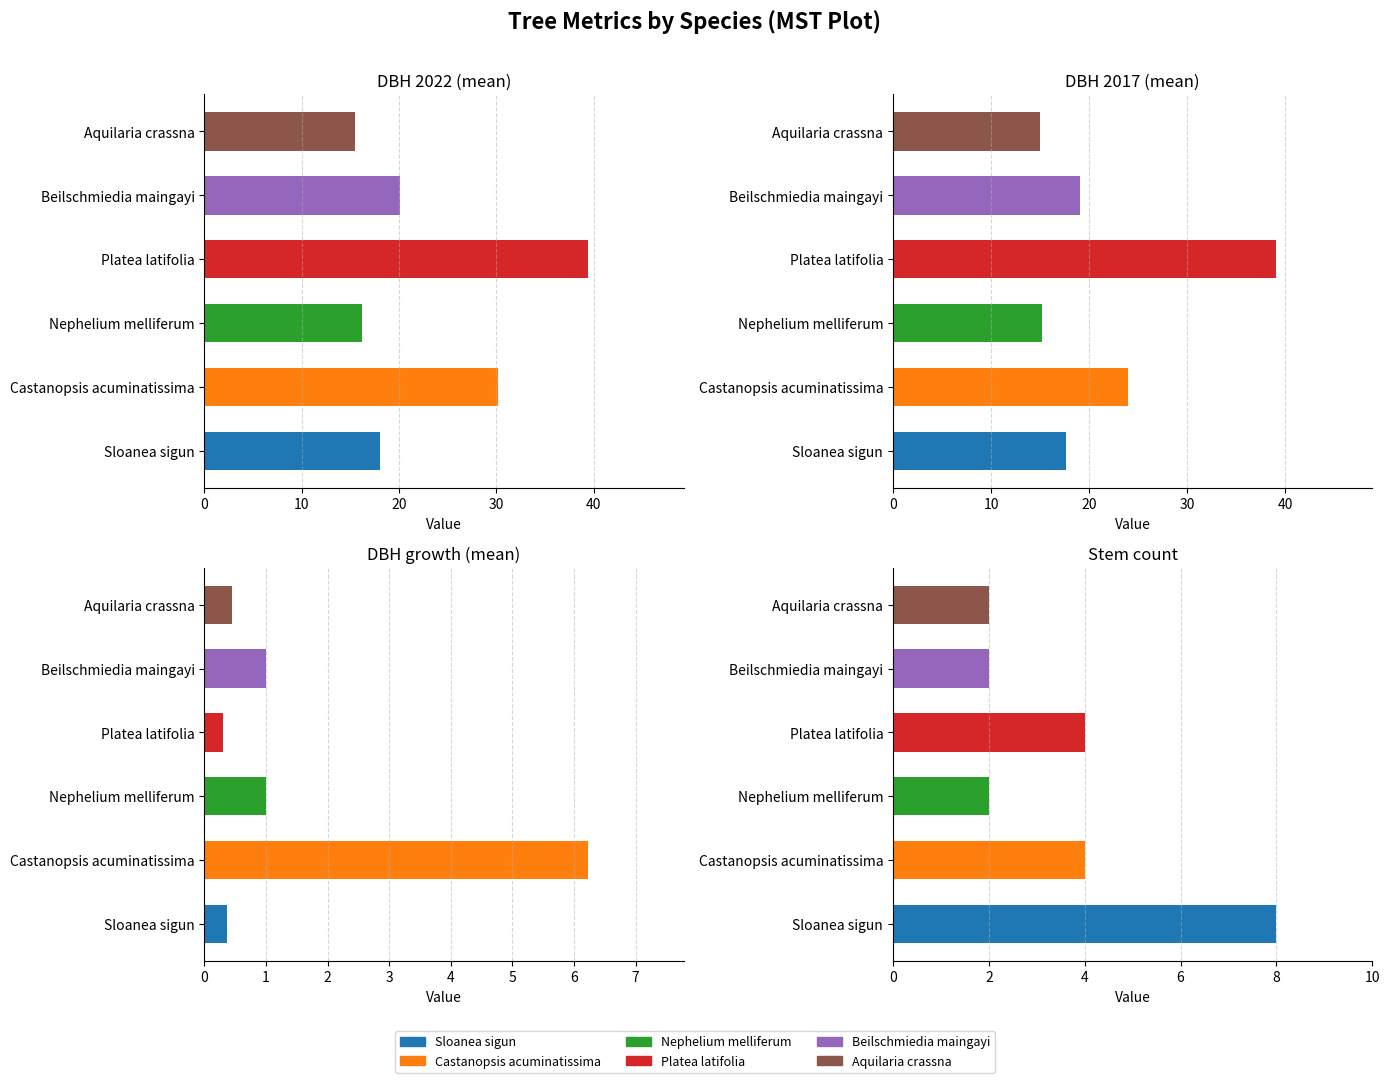

Reading right to left, extract all data points from this chart.

DBH_Cen2022_mean: 15.4	20.1	39.4	16.2	30.2	18.0
DBH_Cen2017_mean: 14.9	19.1	39.1	15.2	23.9	17.6
DBH_dif_mean: 0.5	1.0	0.3	1.0	6.2	0.4
count: 2.0	2.0	4.0	2.0	4.0	8.0